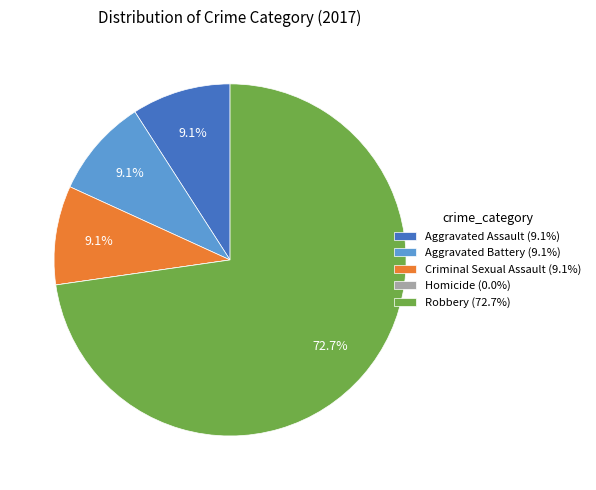

Which has a higher value, Robbery (72.7%) or Aggravated Battery (9.1%)?

Robbery (72.7%)